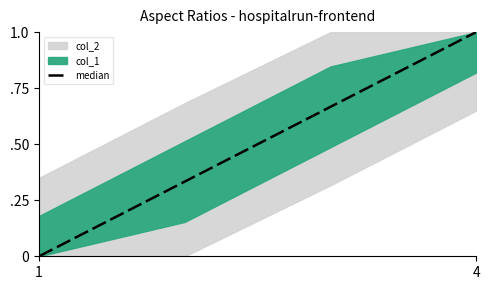

The chart shows a value of 1.0 at 2. True or false?

False